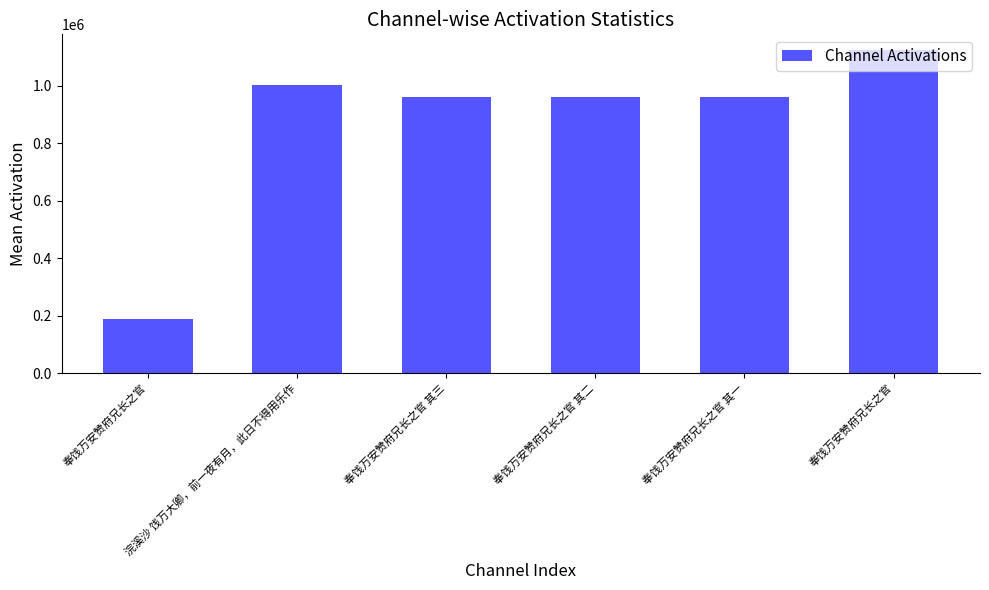

Approximately how many times larger is the value at 奉饯万安赞府兄长之官 compared to 奉饯万安赞府兄长之官 其三?

1.2